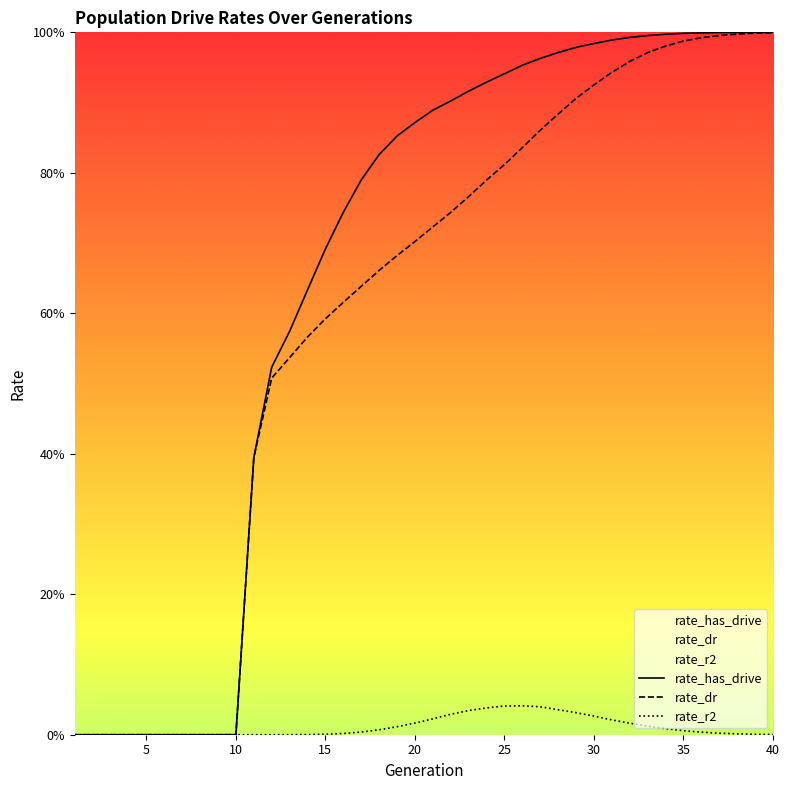

Rank the categories by rate_r2 value from lowest to highest.

1, 2, 3, 4, 5, 6, 7, 8, 9, 10, 11, 12, 13, 14, 40, 15, 39, 38, 16, 37, 36, 17, 35, 18, 34, 19, 33, 32, 20, 31, 21, 30, 22, 29, 23, 28, 24, 27, 25, 26